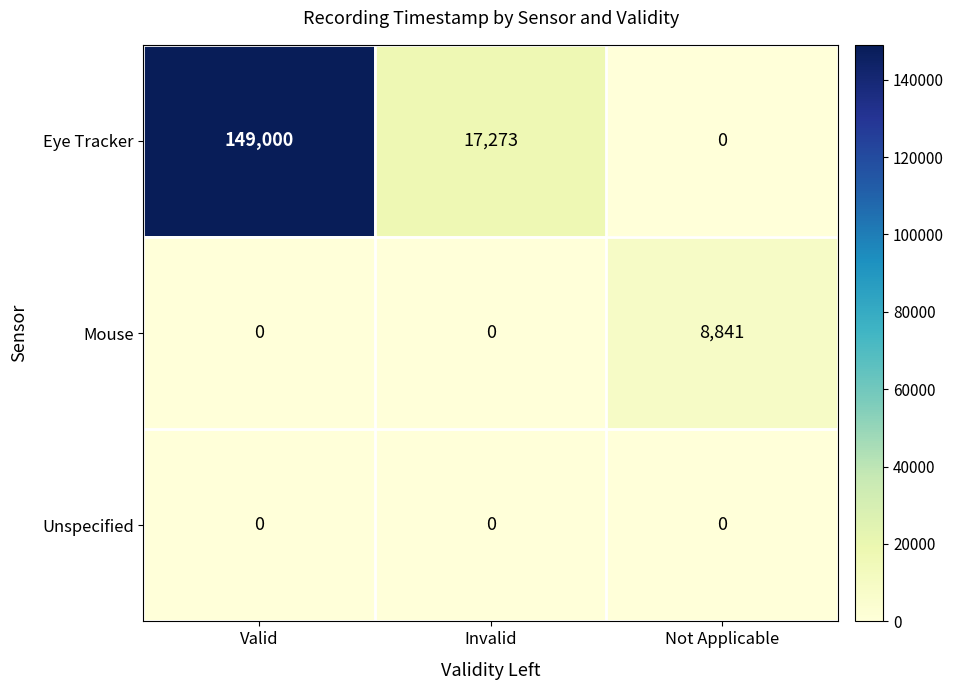

Which series has the widest spread of values?

Eye Tracker